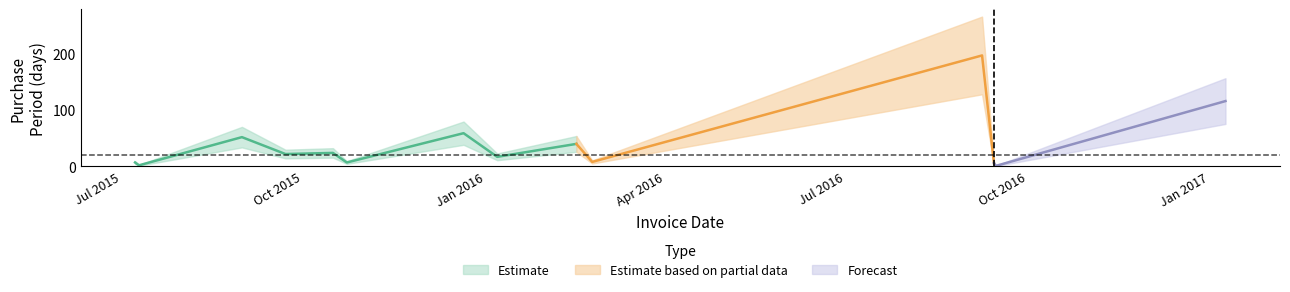

List the labels in order of value, largest first.

2016-09-08, 2017-01-09, 2015-12-21, 2015-08-31, 2016-02-16, 2015-10-16, 2015-09-22, 2016-01-07, 2016-02-24, 2015-07-08, 2015-10-23, 2016-09-14, 2015-07-10, 2016-09-15